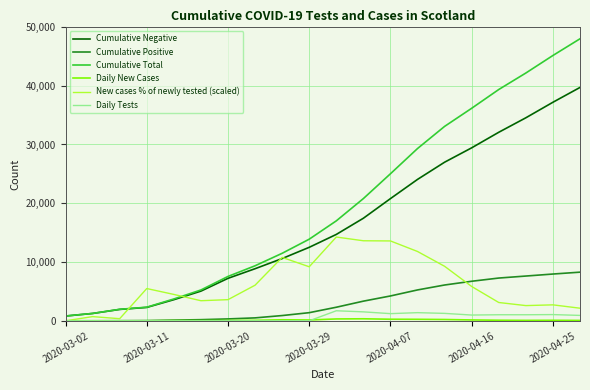

Which series has the largest total across all categories?

Cumulative Total